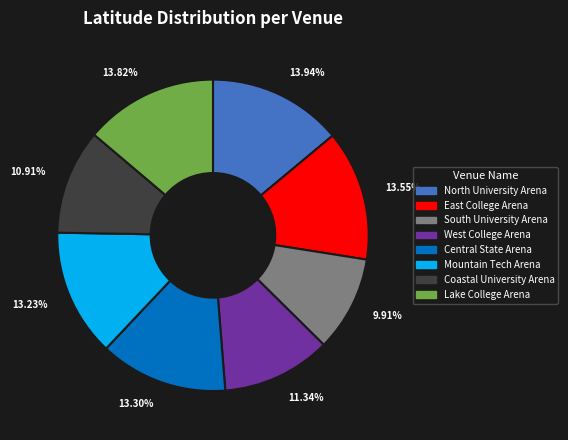

To the nearest percent, what portion does Central State Arena represent?

13%